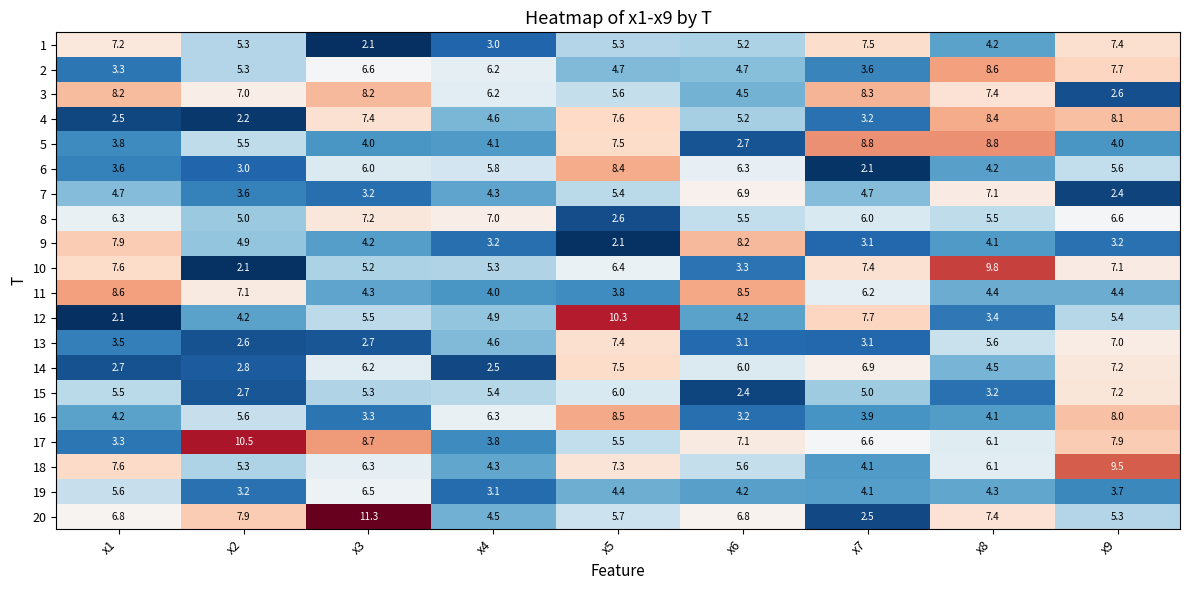

What is the sum of all 4 values?

49.2